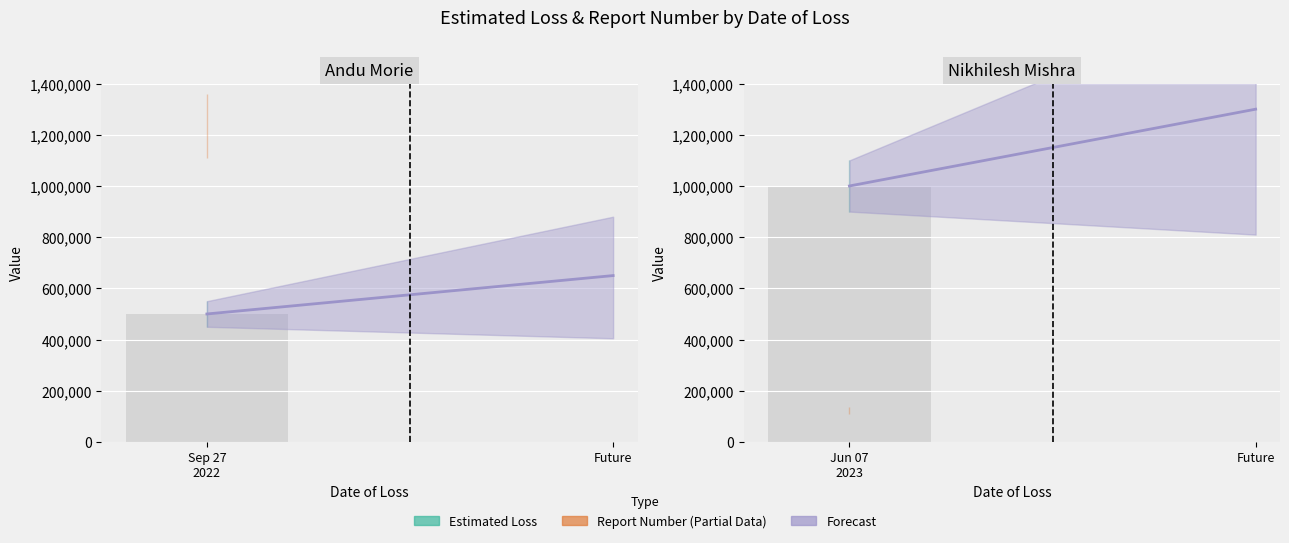

What is the label of the 2nd bar from the left?

Future